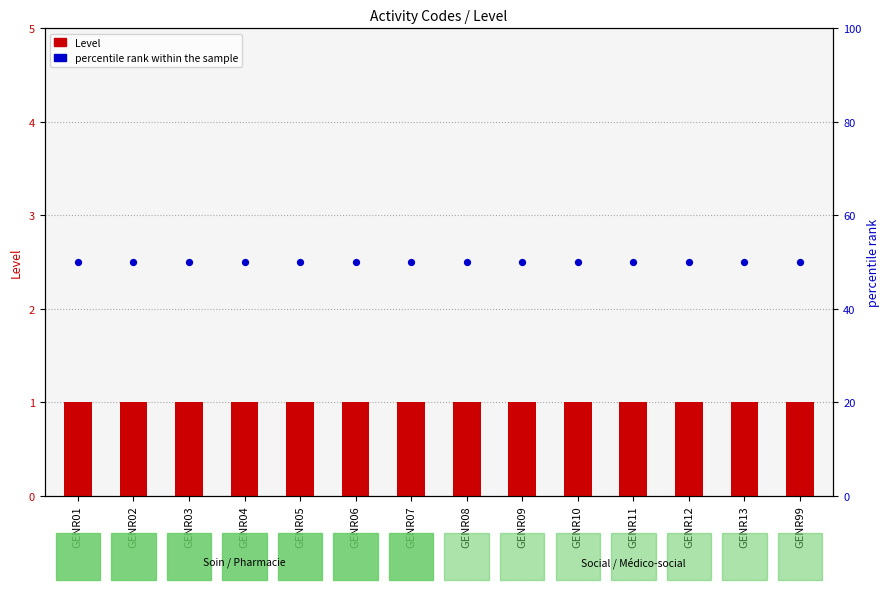

At how many categories does at least one series exceed 1?

14